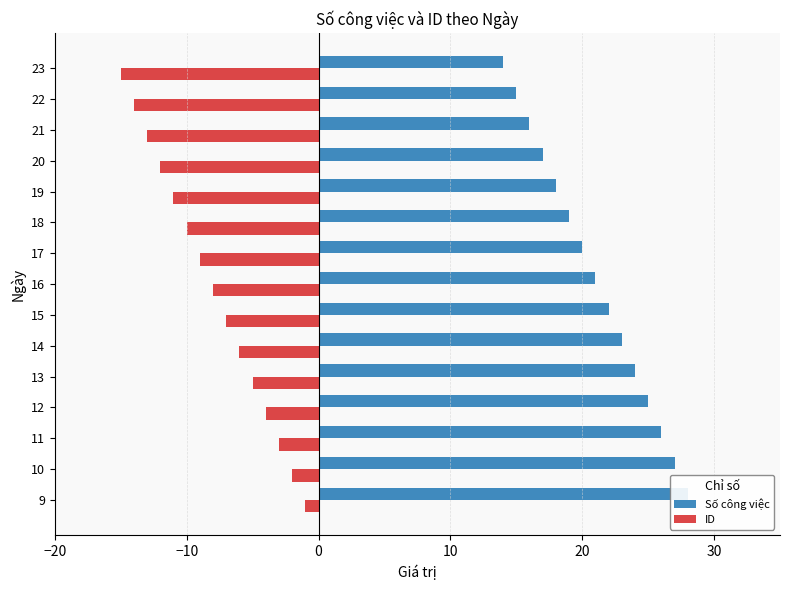

Does the chart contain stacked bars?

No